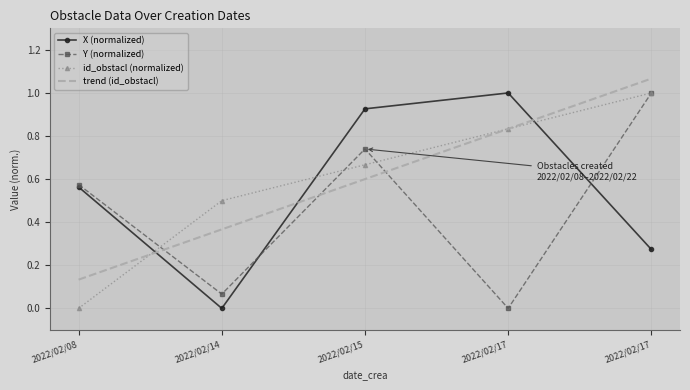

What are all the series names shown in the legend?

X (normalized), Y (normalized), id_obstacl (normalized), trend (id_obstacl)